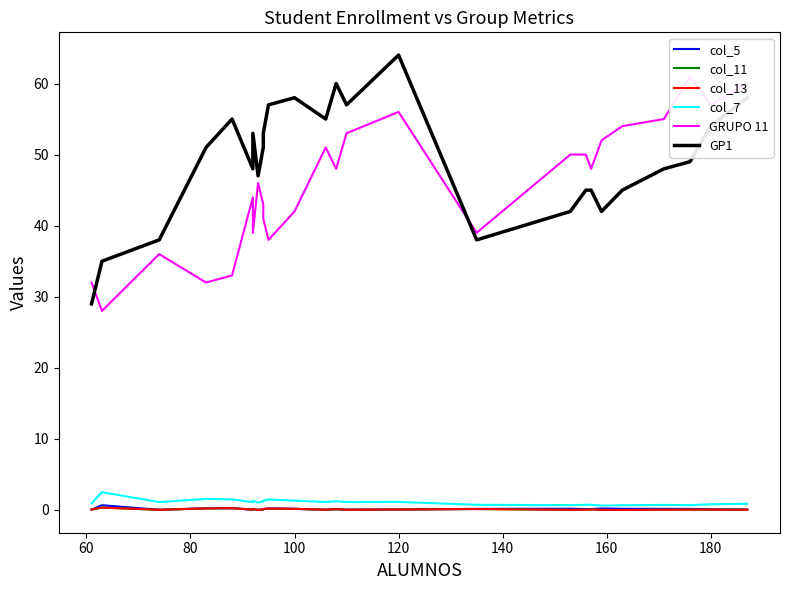

What is the label of the 12th point from the left?

100